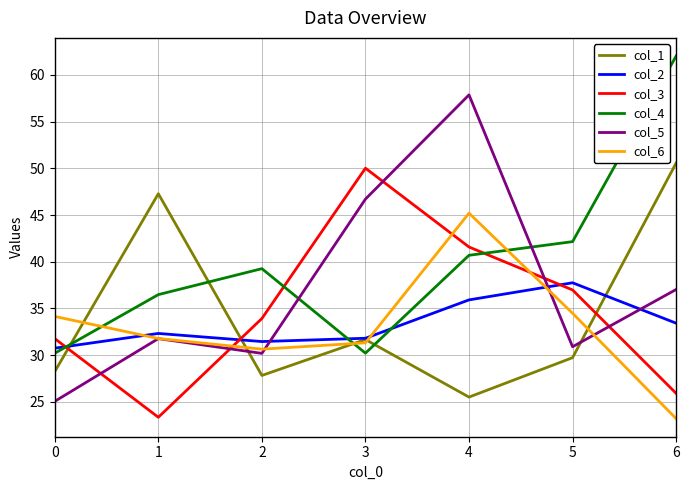

Does the chart display data point markers on the line(s)?

No